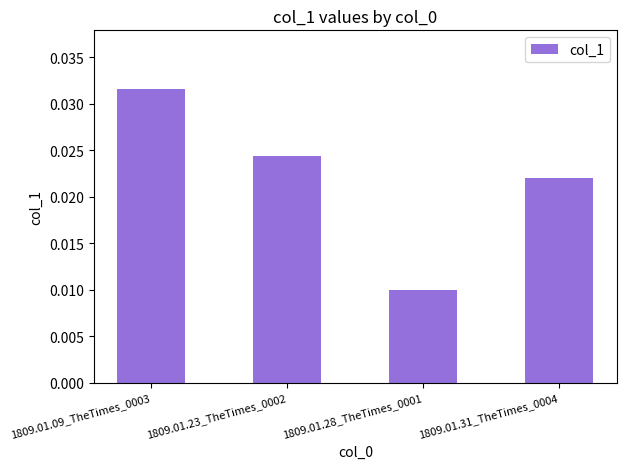

Does the chart contain any negative values?

No